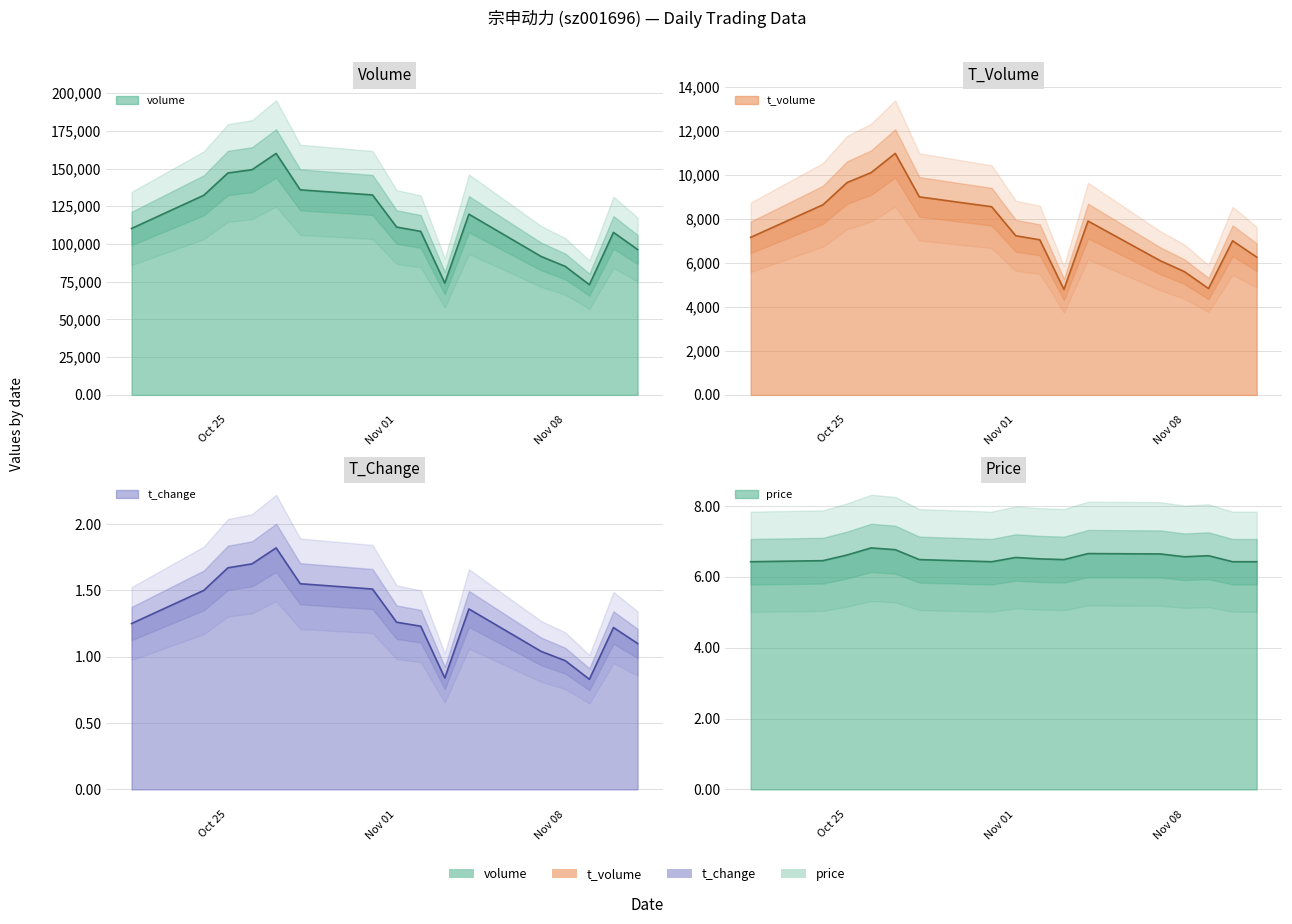

Reading left to right, extract all data points from this chart.

volume: 110274.0	132275.0	147035.0	149218.0	160002.0	135860.0	132482.0	111212.0	108349.0	74096.0	119740.0	91716.0	85141.0	73010.0	107671.0	96338.0
t_volume: 7157.0	8635.0	9643.0	10097.0	10968.0	8993.0	8547.0	7229.0	7043.0	4791.0	7895.0	6093.0	5598.0	4831.0	7000.0	6256.0
t_change: 1.2	1.5	1.7	1.7	1.8	1.6	1.5	1.3	1.2	0.8	1.4	1.0	1.0	0.8	1.2	1.1
price: 6.4	6.5	6.6	6.8	6.8	6.5	6.4	6.5	6.5	6.5	6.7	6.7	6.6	6.6	6.4	6.4